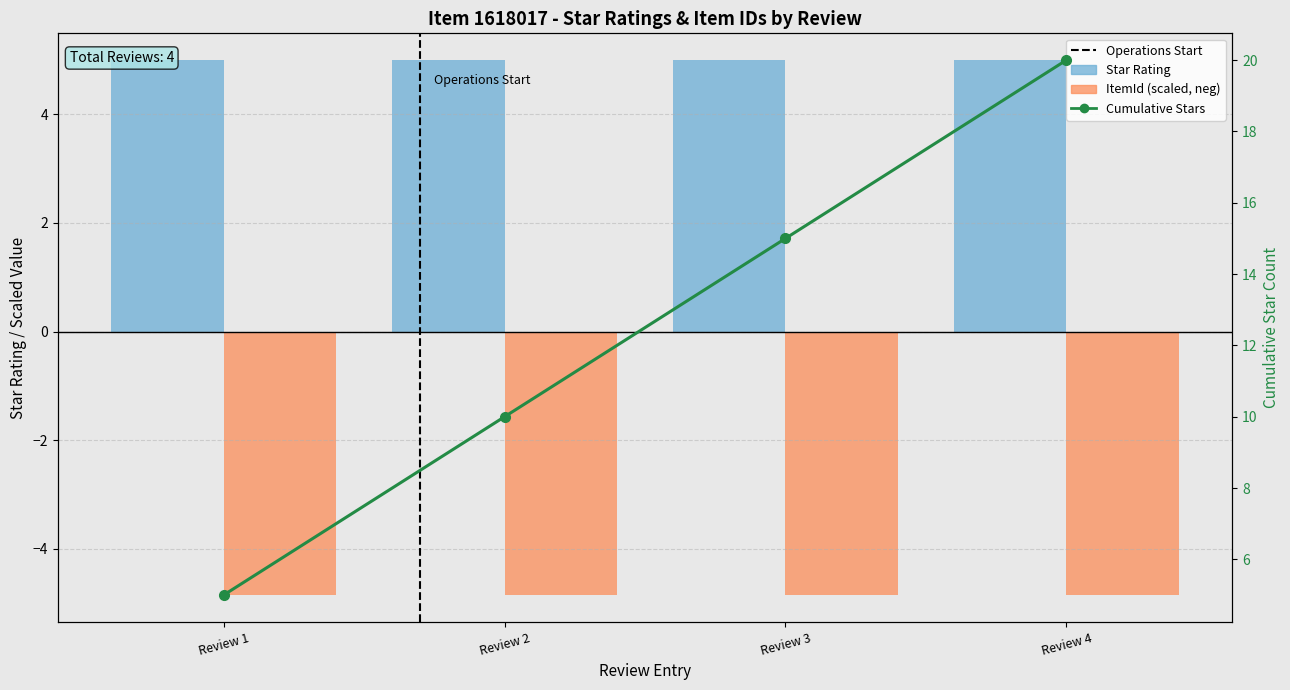

List the series in order of their peak value, highest first.

Cumulative Stars, Star Rating, ItemId (scaled, neg)